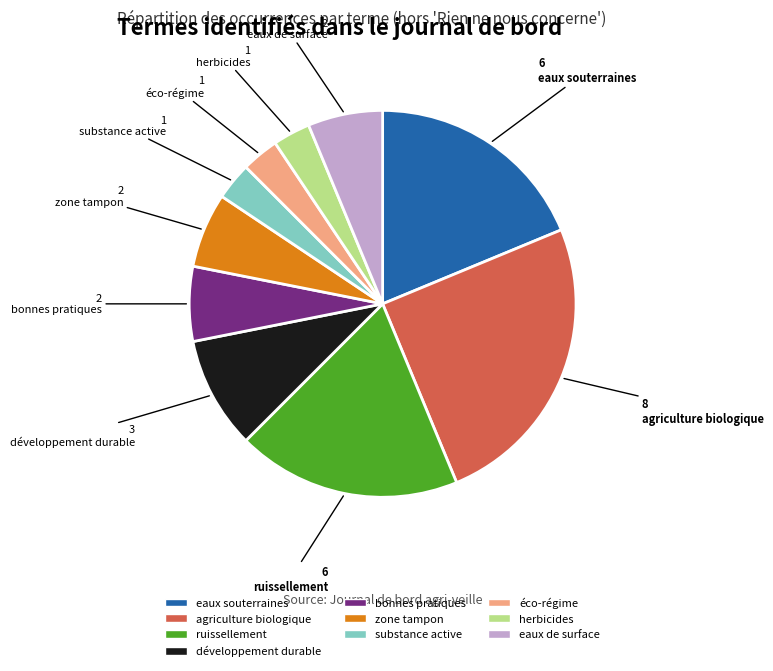

What is the largest slice in the pie chart?

agriculture biologique